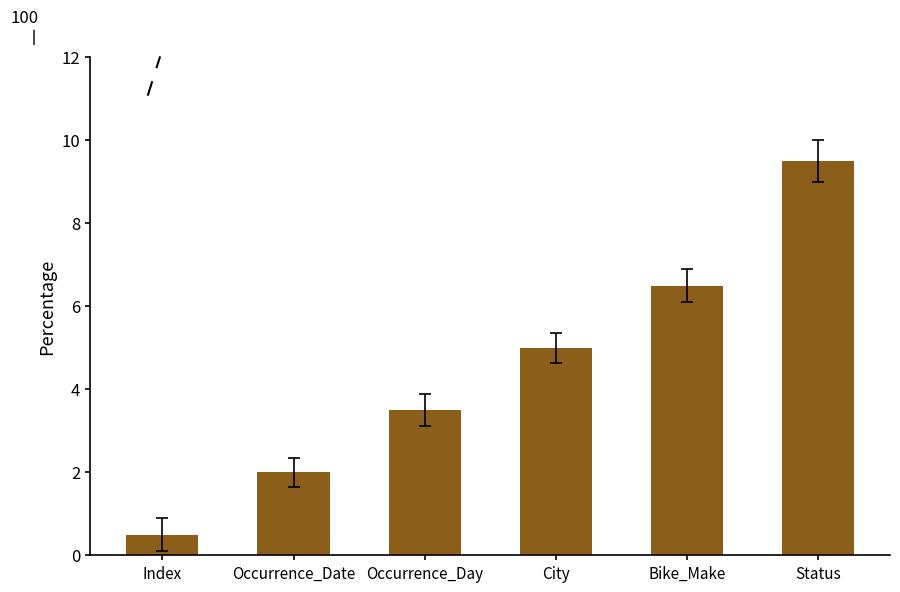

Which category has the lowest value across all series?

Index